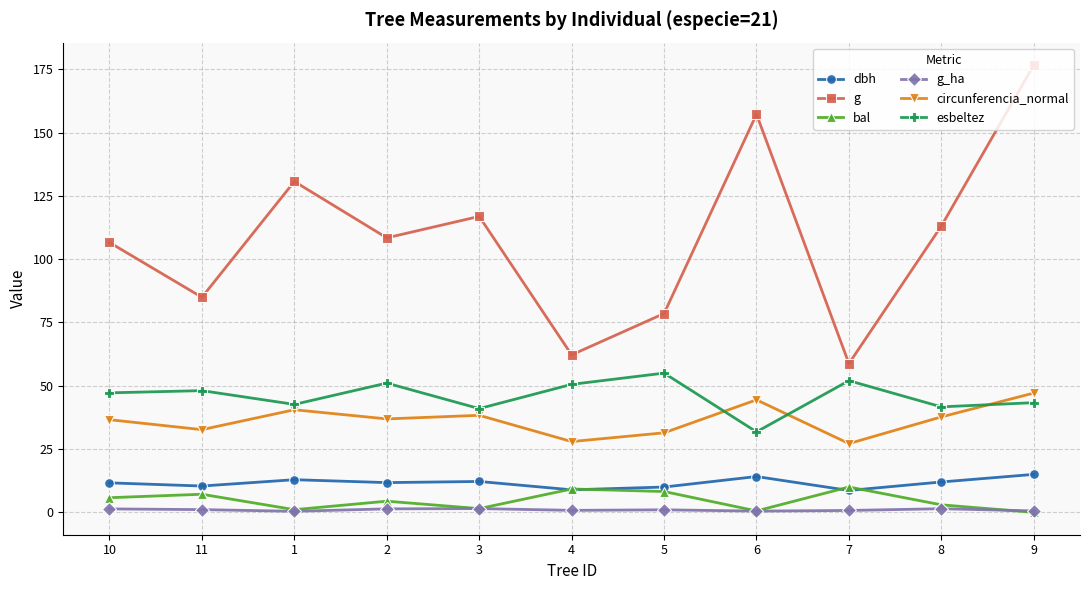

How many lines are shown in the chart?

6